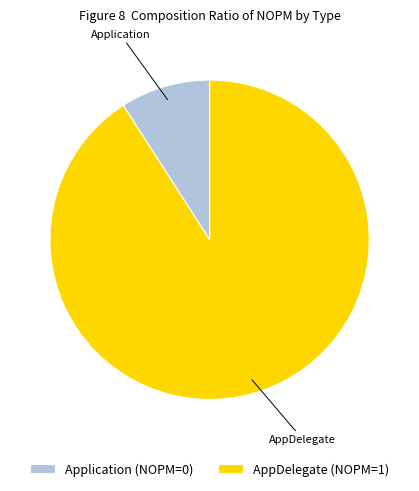

Between Application and AppDelegate, which is larger?

AppDelegate